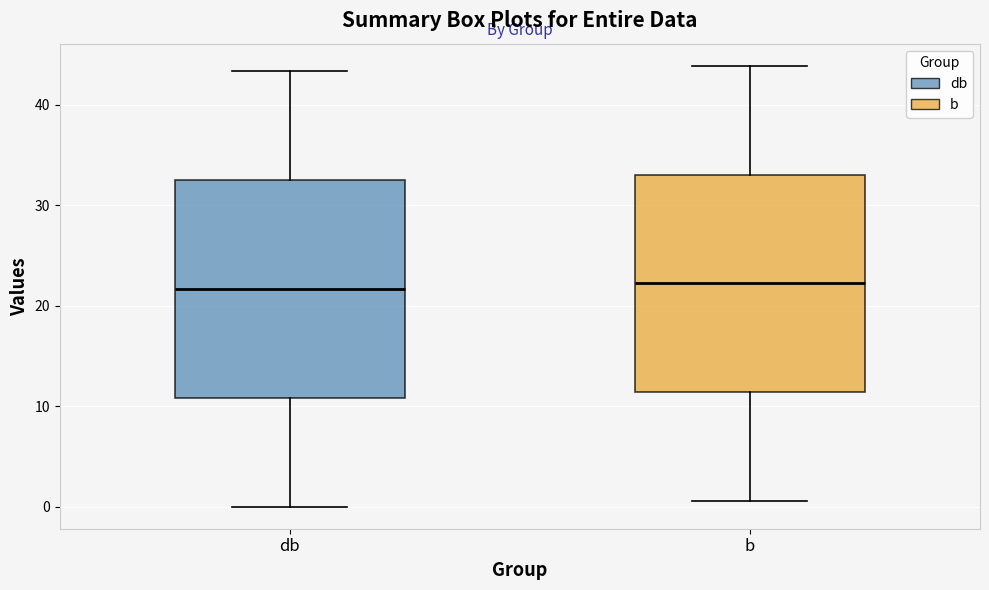

Reading left to right, transcribe this box plot: for each box, give where its median line is, the range the box spans, and where its two whiskers end, as read against the y-axis. The values are not printed on the chart, so give them approximately, as read against the axis.

db: median 22, box 11 to 33, whiskers 0 to 43
b: median 22, box 11 to 33, whiskers 1 to 44